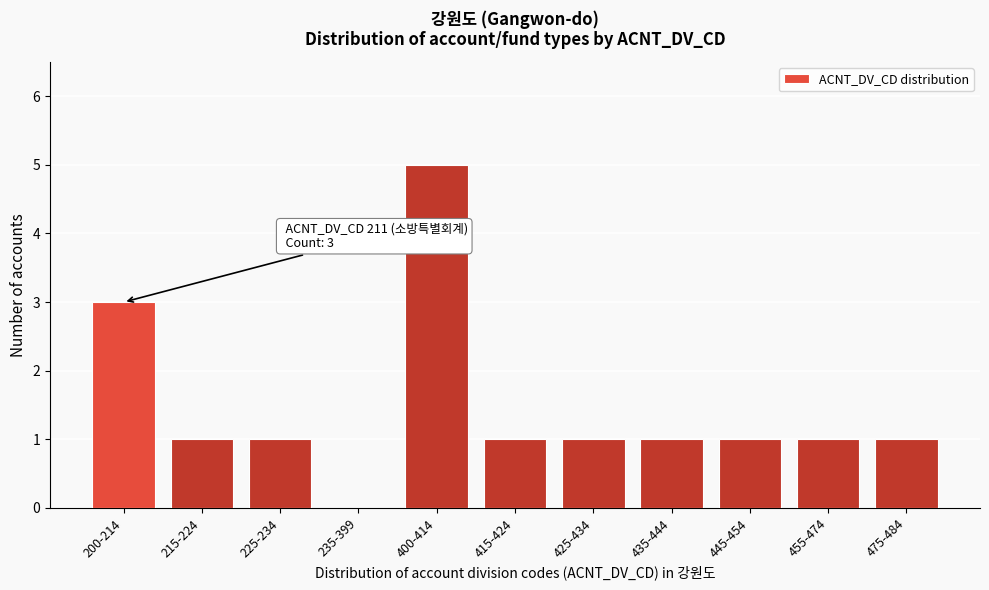

Reading left to right, what are all the values shown in this chart?

200-214=3	215-224=1	225-234=1	235-399=0	400-414=5	415-424=1	425-434=1	435-444=1	445-454=1	455-474=1	475-484=1